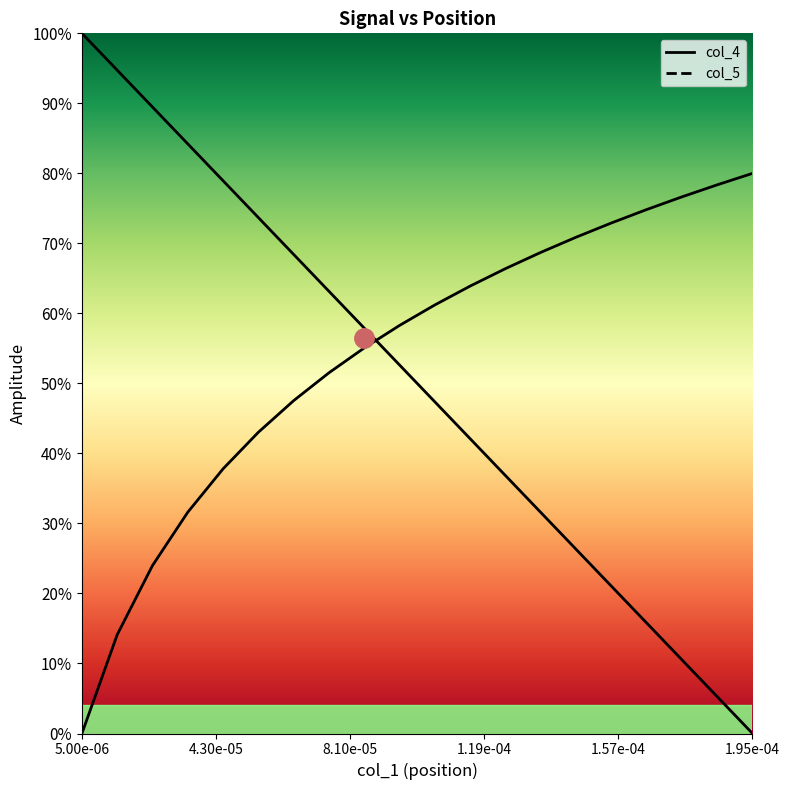

What are all the series names shown in the legend?

col_4 curve, col_5 curve